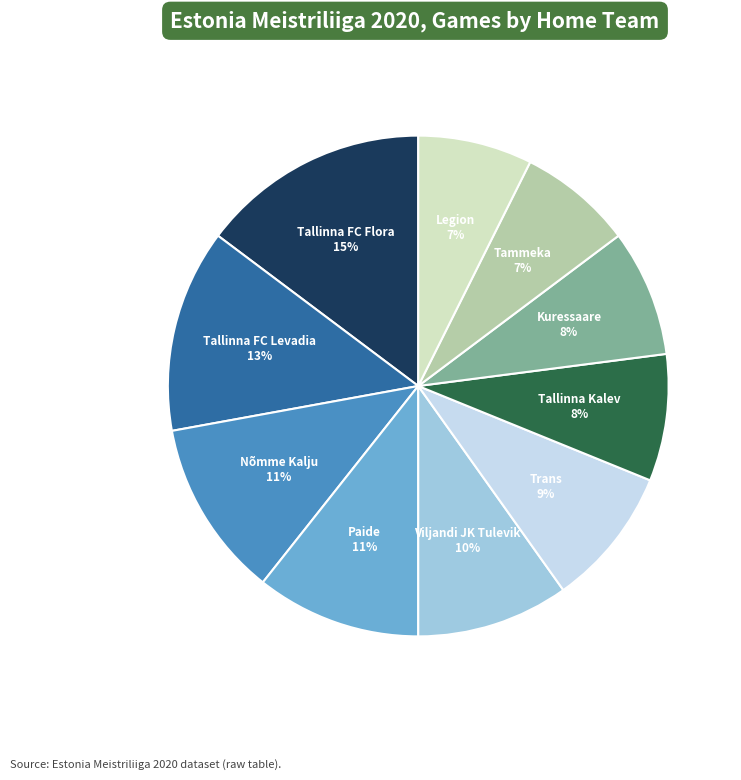

Is there a majority slice in this chart?

No